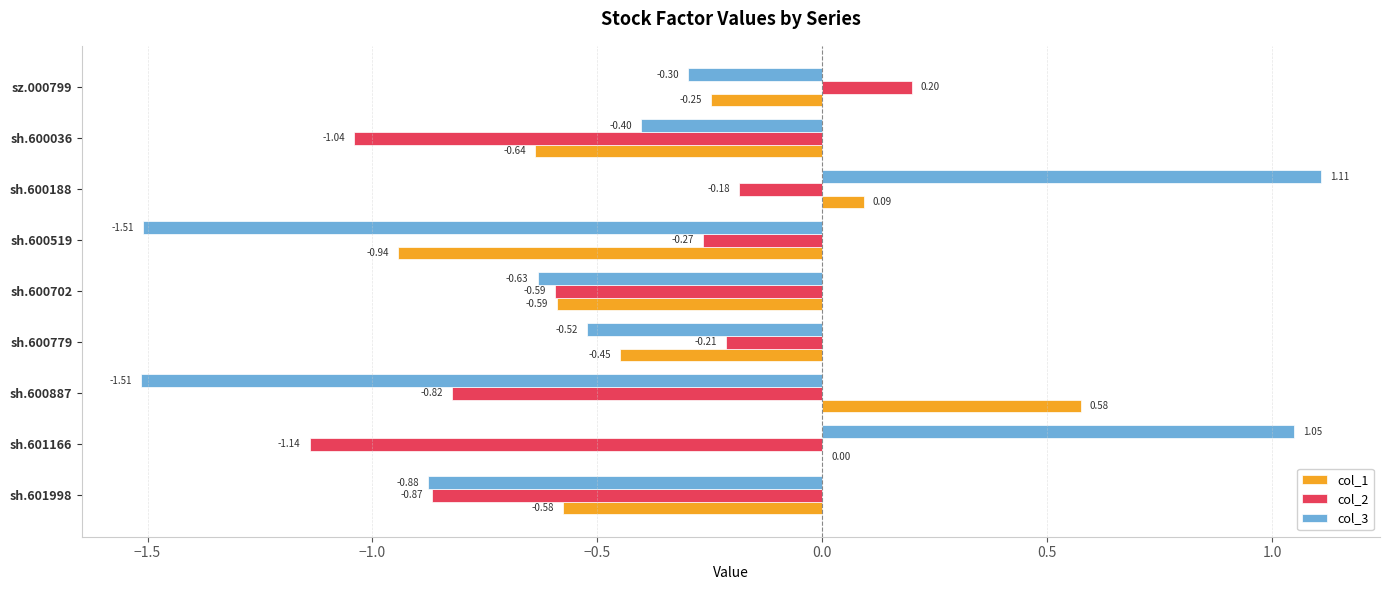

What is the sum of the col_3 values at sh.601166 and sh.600188?

2.2